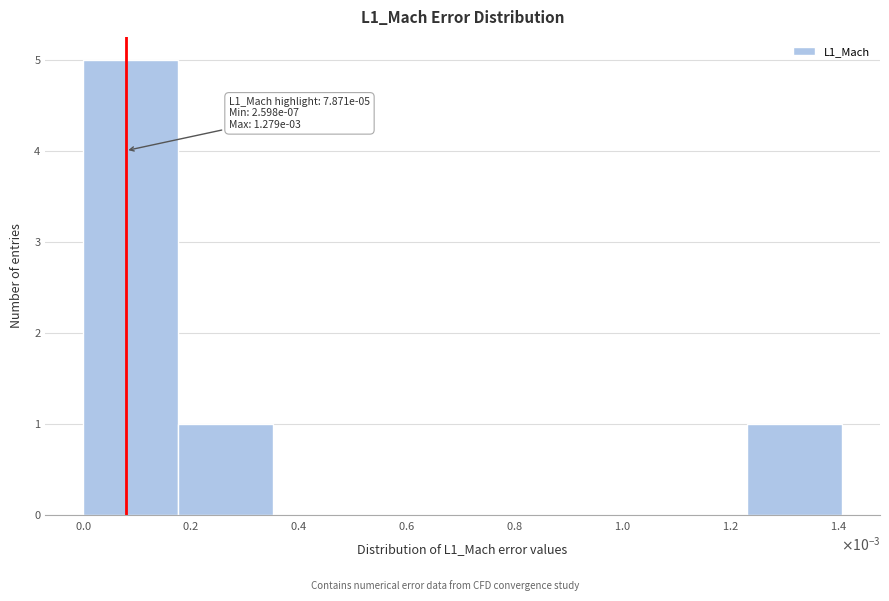

What is the sum of all values?

7